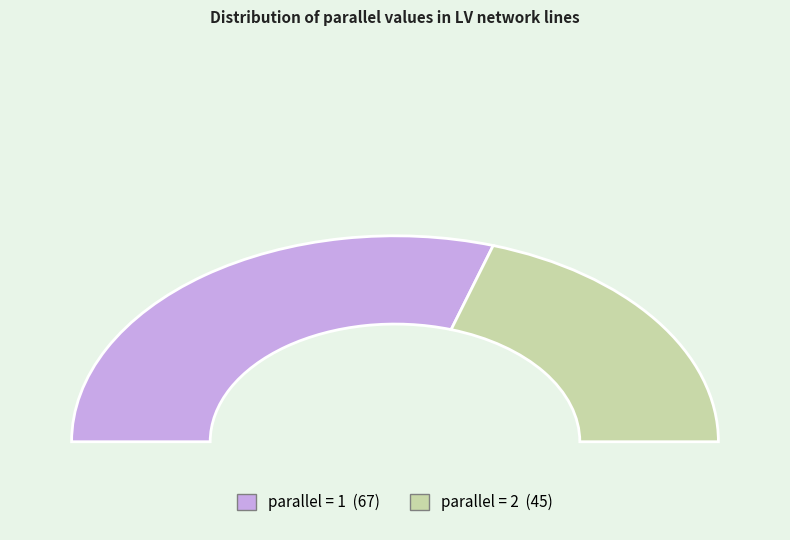

Does 2 account for over 50% of the chart?

No